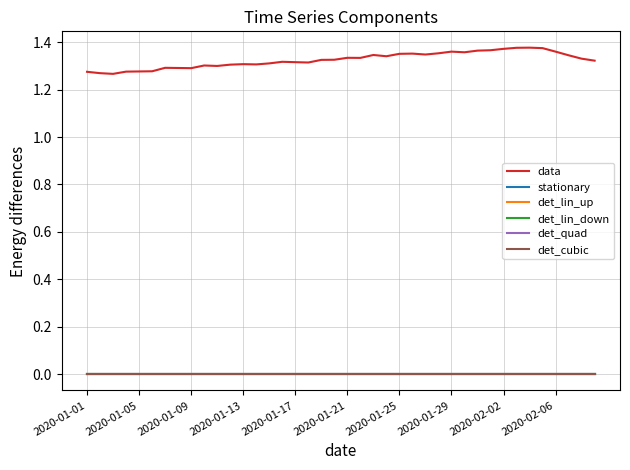

True or false: det_quad has more than 0 interior local peaks.

False